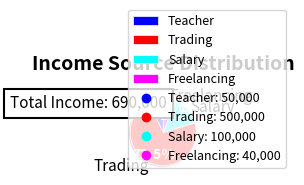

What percentage do Teacher and Salary together represent?

21.7%